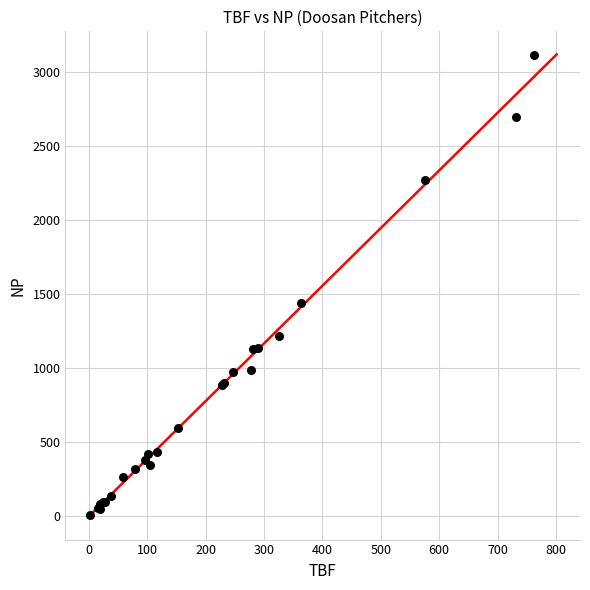

What Y value in the scatter plot is closest to 1562?

1442